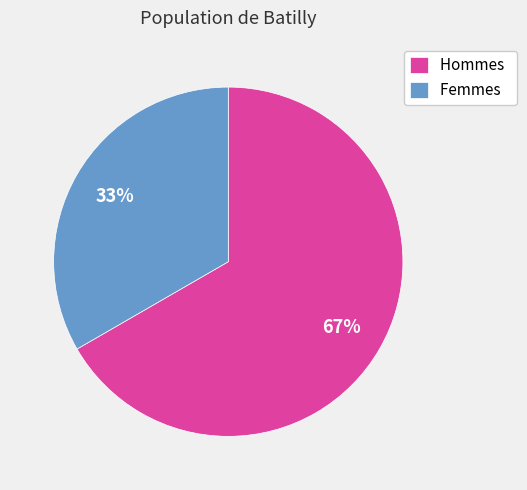

Does Hommes represent more than half of the total?

Yes